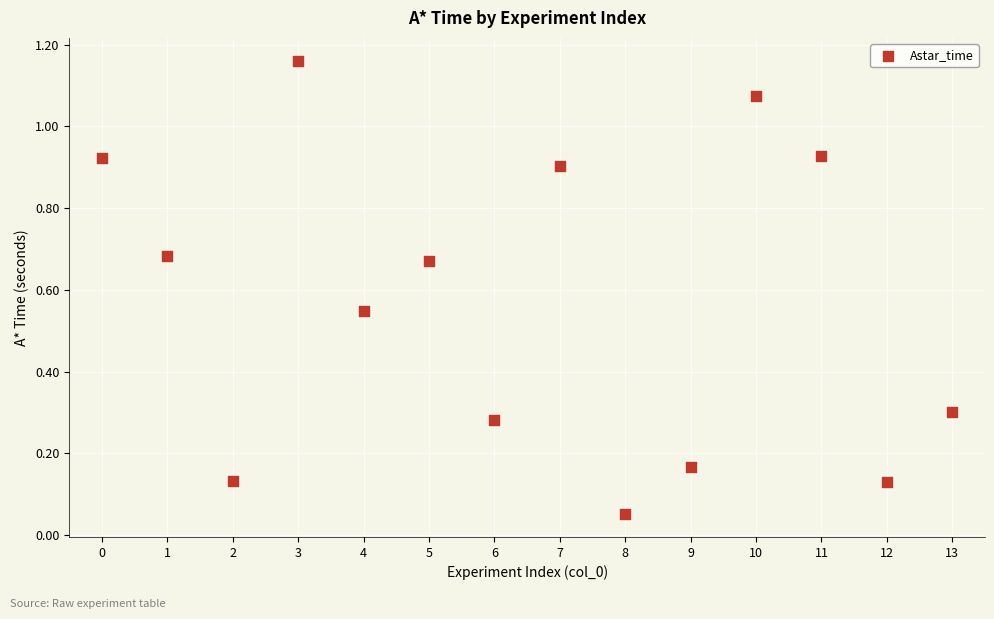

Count the number of points in this scatter plot.

14